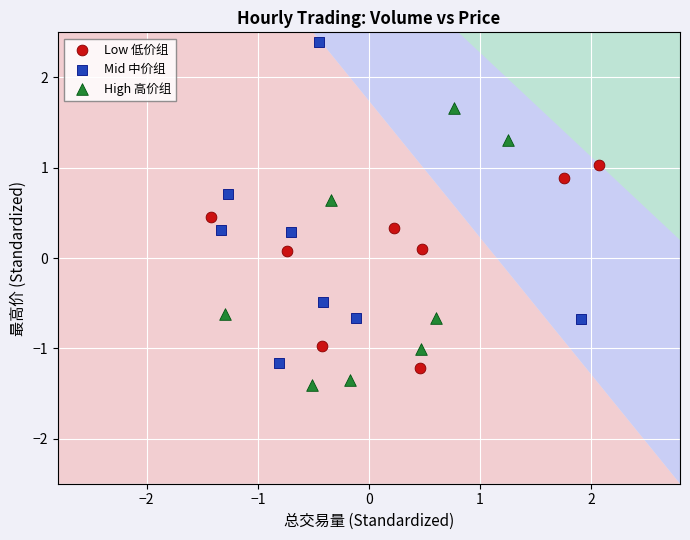

Which series reaches the minimum Y coordinate?

High 高价组